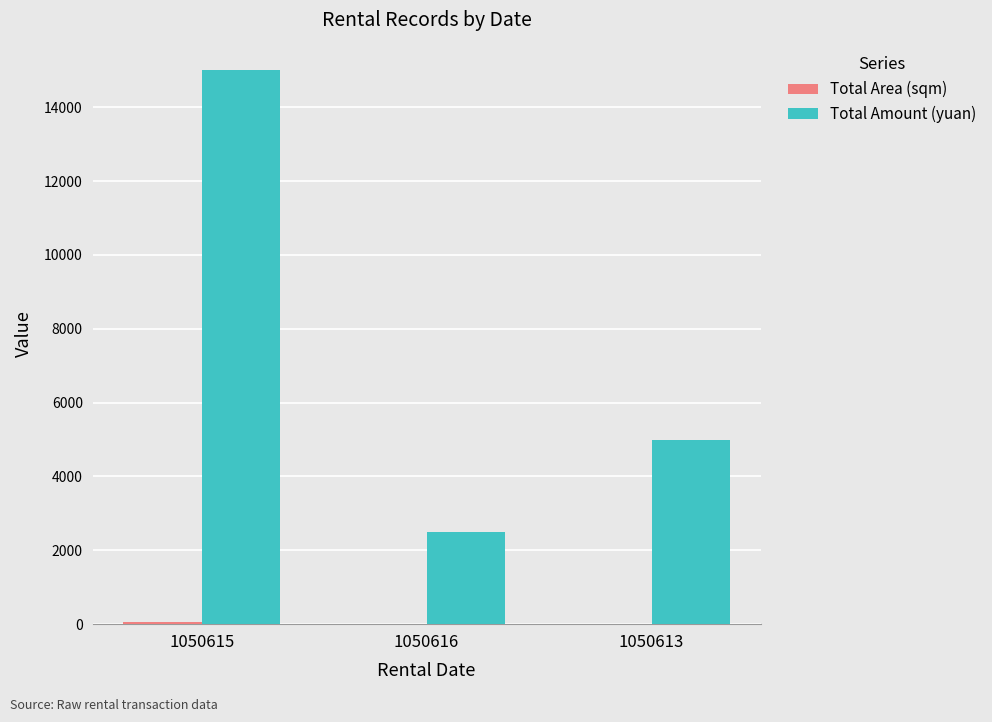

Where is Total Amount (yuan) nearest to the value 8750?

1050613